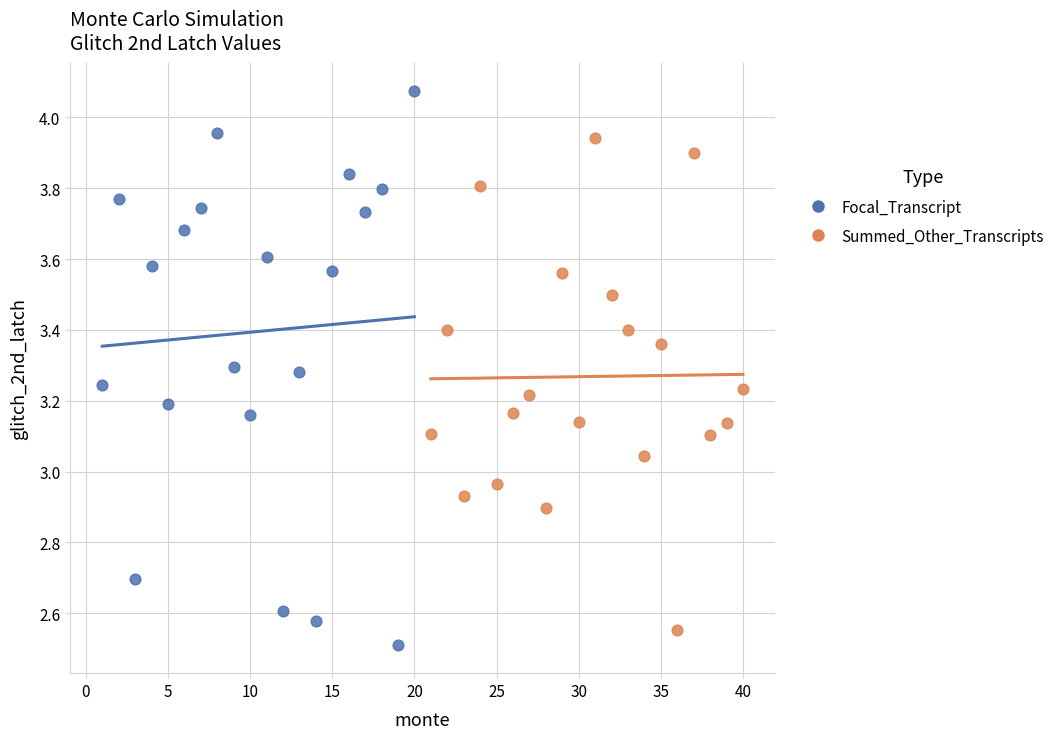

Which series reaches the maximum Y coordinate?

Focal_Transcript